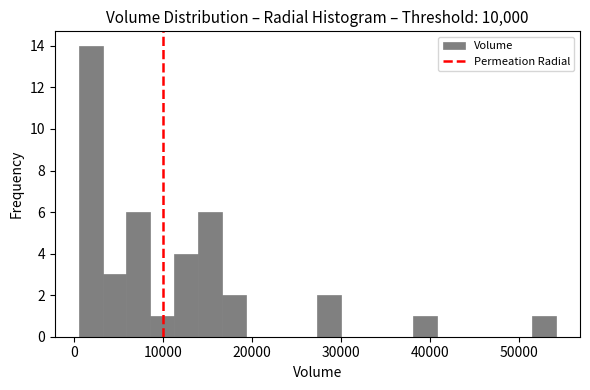

Read against the x-axis, roughly where is the centre of the tallest bar?

2000